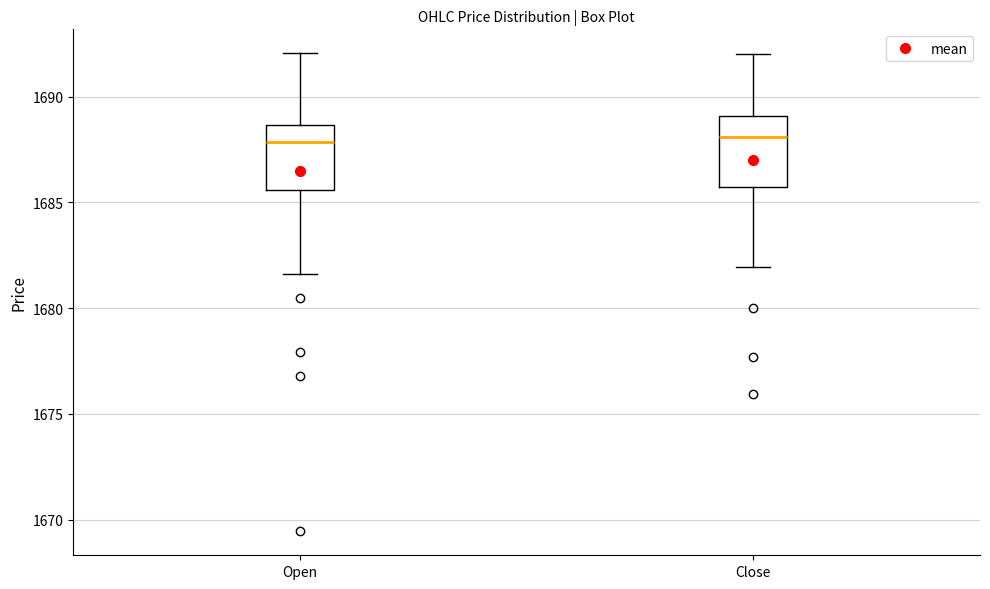

Reading left to right, transcribe this box plot: for each box, give where its median line is, the range the box spans, and where its two whiskers end, as read against the y-axis. The values are not printed on the chart, so give them approximately, as read against the axis.

Open: median 1688.0, box 1685.5 to 1688.5, whiskers 1681.5 to 1692.0
Close: median 1688.0, box 1685.5 to 1689.0, whiskers 1682.0 to 1692.0